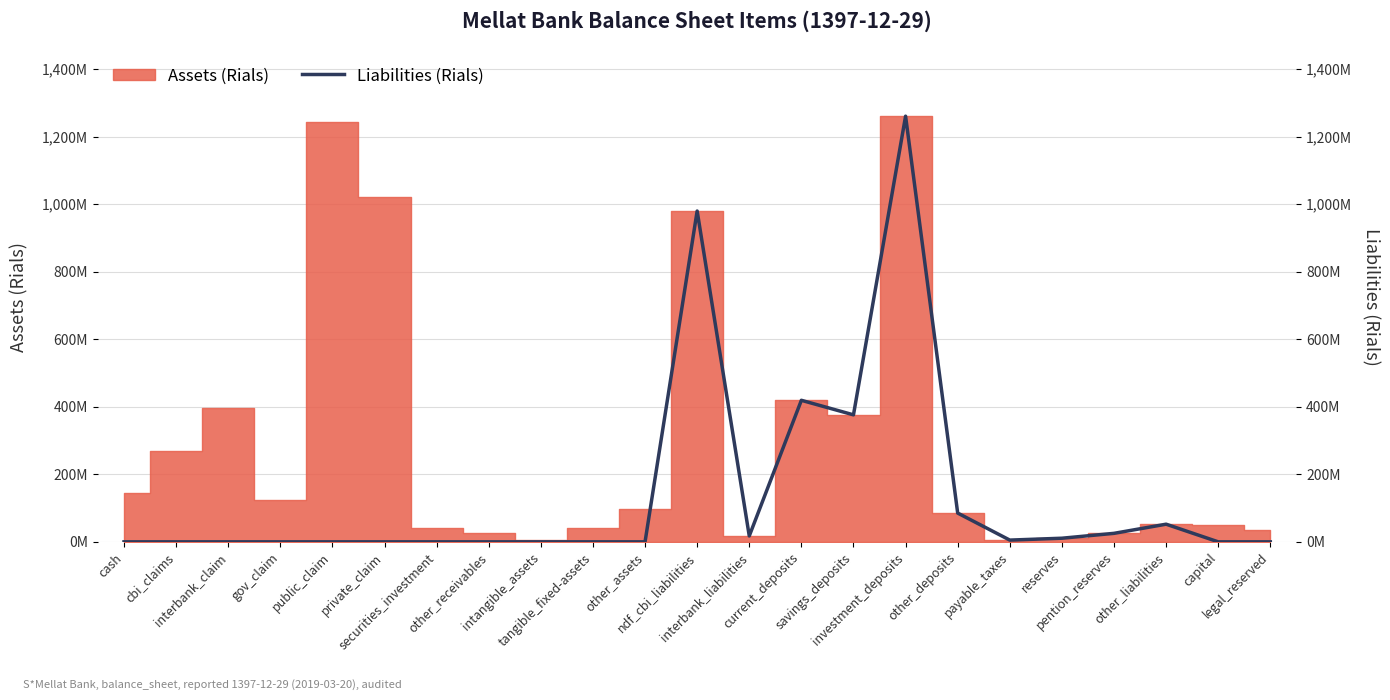

At which category does the data reach its first local valley?

interbank_liabilities